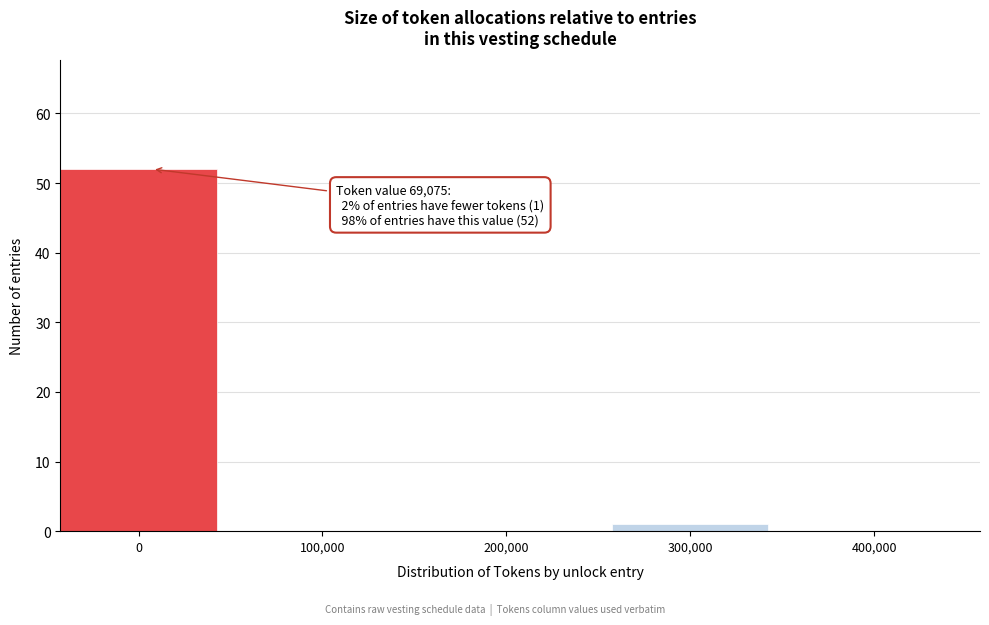

Reading right to left, list all the values displayed in this chart.

400,000=0	300,000=1	200,000=0	100,000=0	0=52